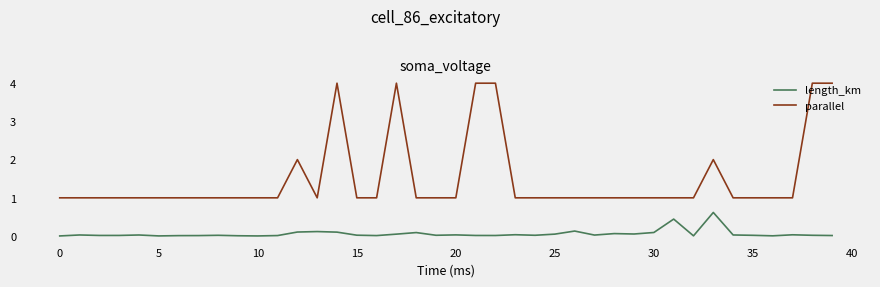

Which series has the largest total across all categories?

parallel